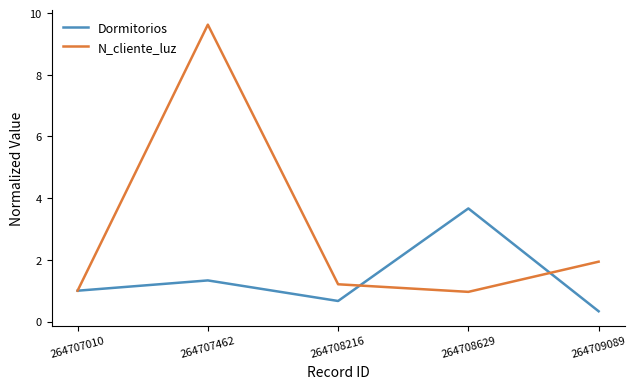

What is the difference between the highest and lowest values at 264707462?

8.3